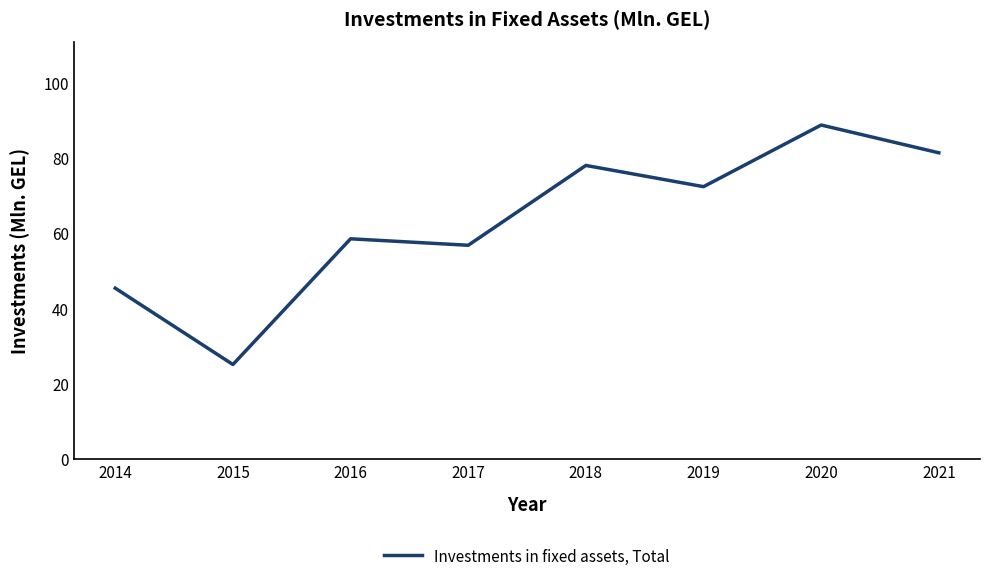

Reading right to left, list all the values displayed in this chart.

2021=81.2	2020=88.6	2019=72.2	2018=77.9	2017=56.7	2016=58.4	2015=25.1	2014=45.3